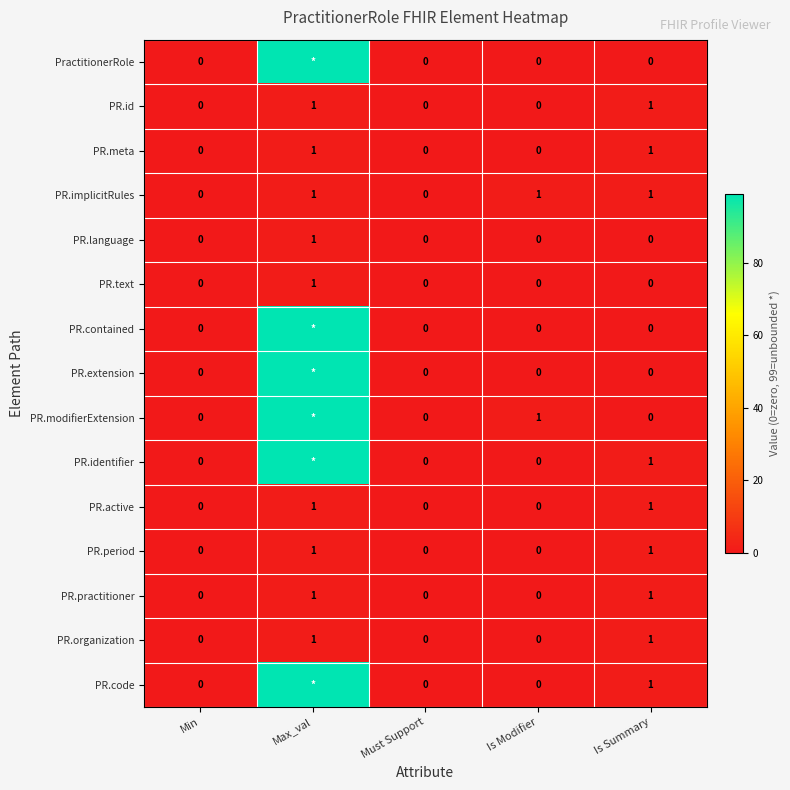

What is the sum of all PR.implicitRules values?

3